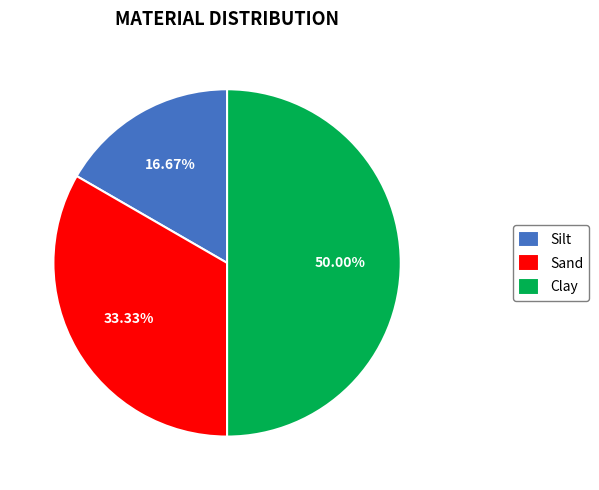

How much of the chart is everything except Sand?

66.7%